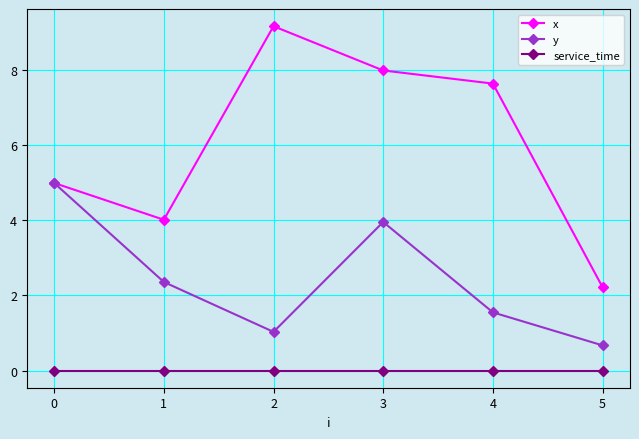

How many data points in y are above 2?

3